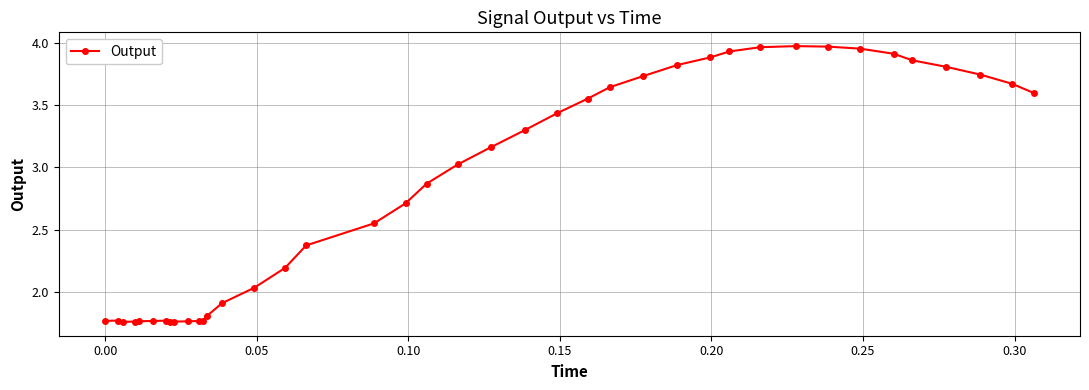

What is the difference between the maximum and minimum values?

2.2